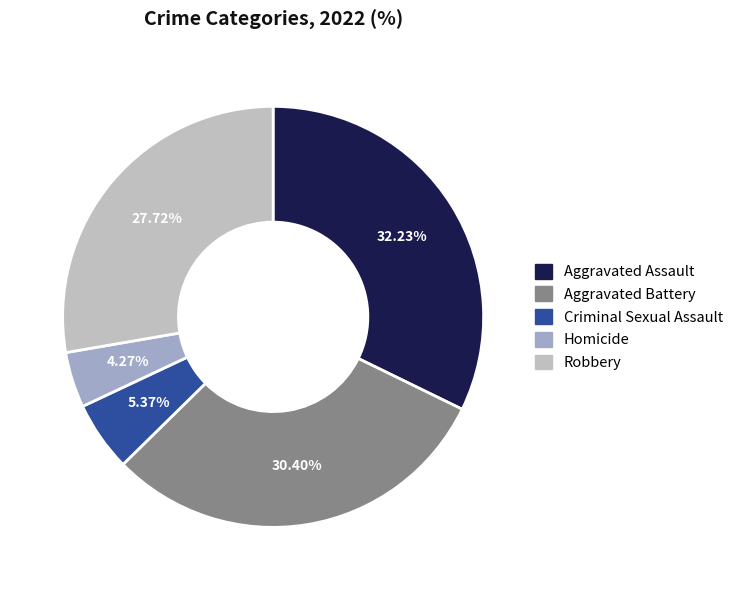

How many slices are in this pie chart?

5